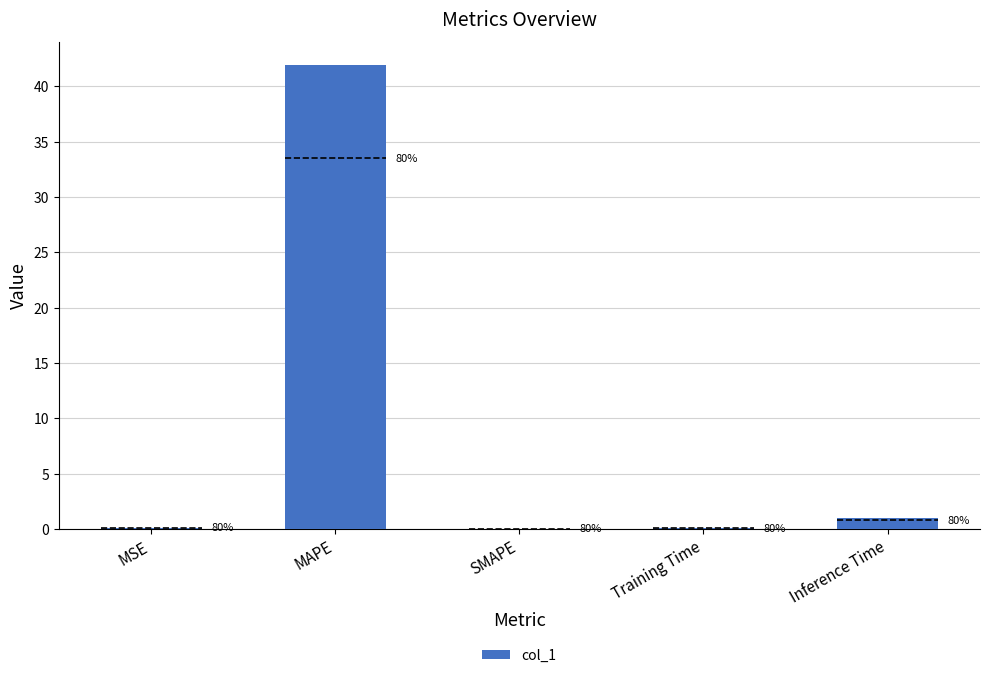

True or false: the data shows 0.1 at Training Time.

False